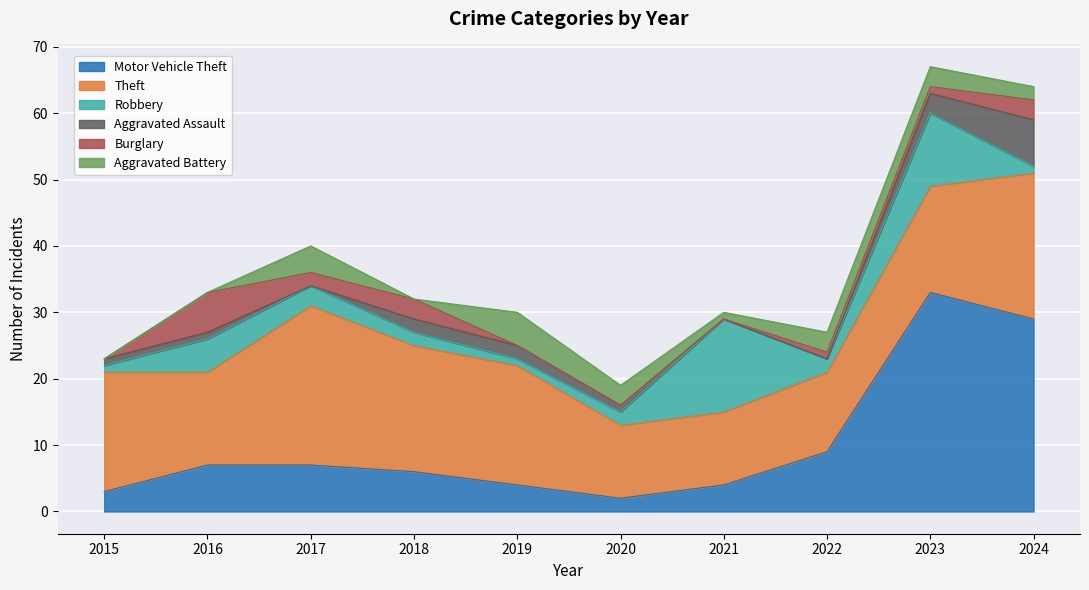

What is the difference between the Aggravated Battery values at 2024 and 2022?

1